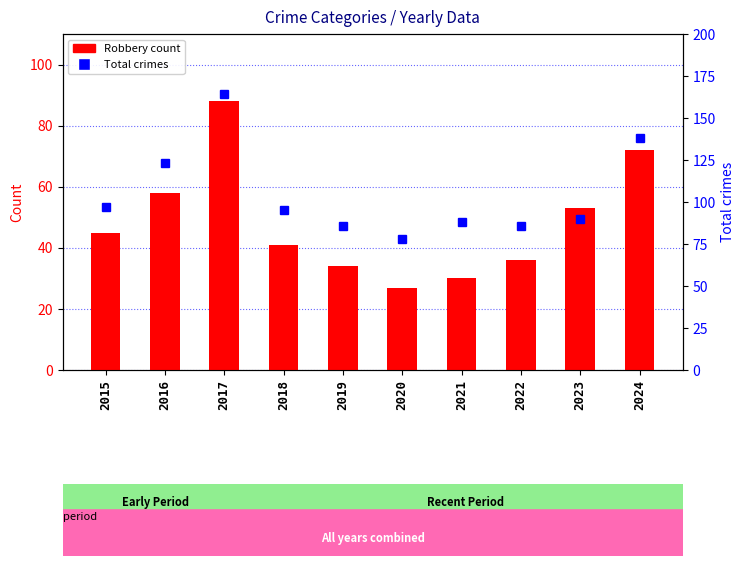

Count the number of data series in this chart.

2